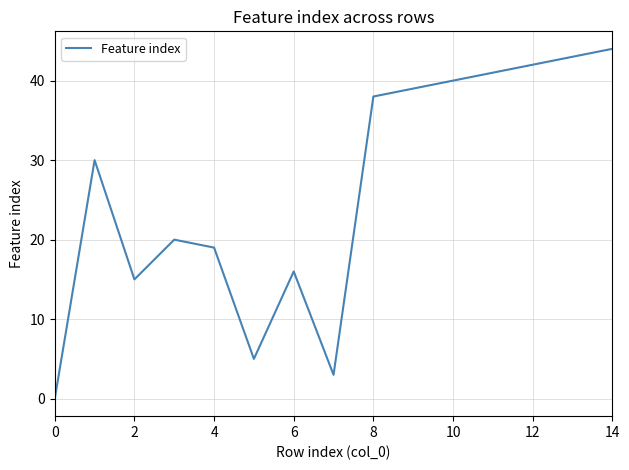

Reading left to right, what are all the values shown in this chart?

0	30	15	20	19	5	16	3	38	39	40	41	42	43	44